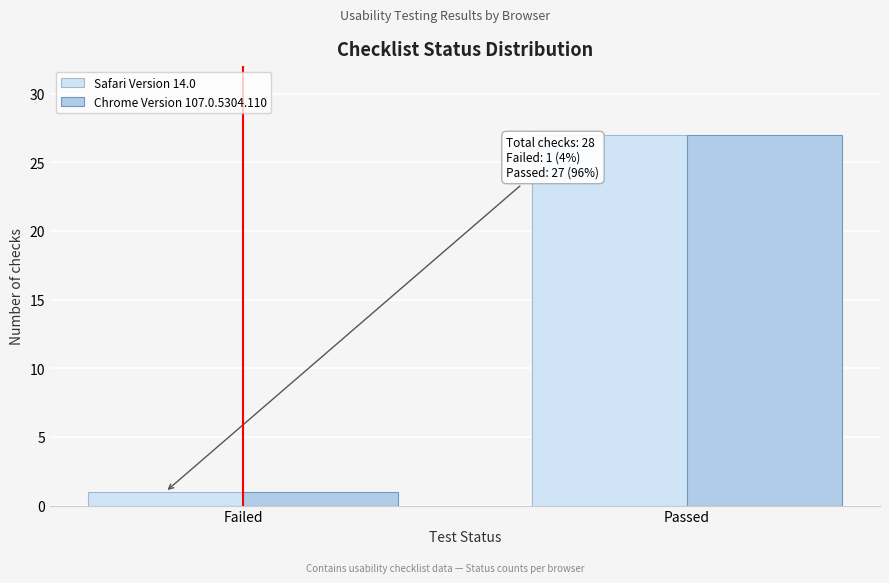

Reading left to right, what are all the values shown in this chart?

Safari Version 14.0: 1	27
Chrome Version 107.0.5304.110: 1	27